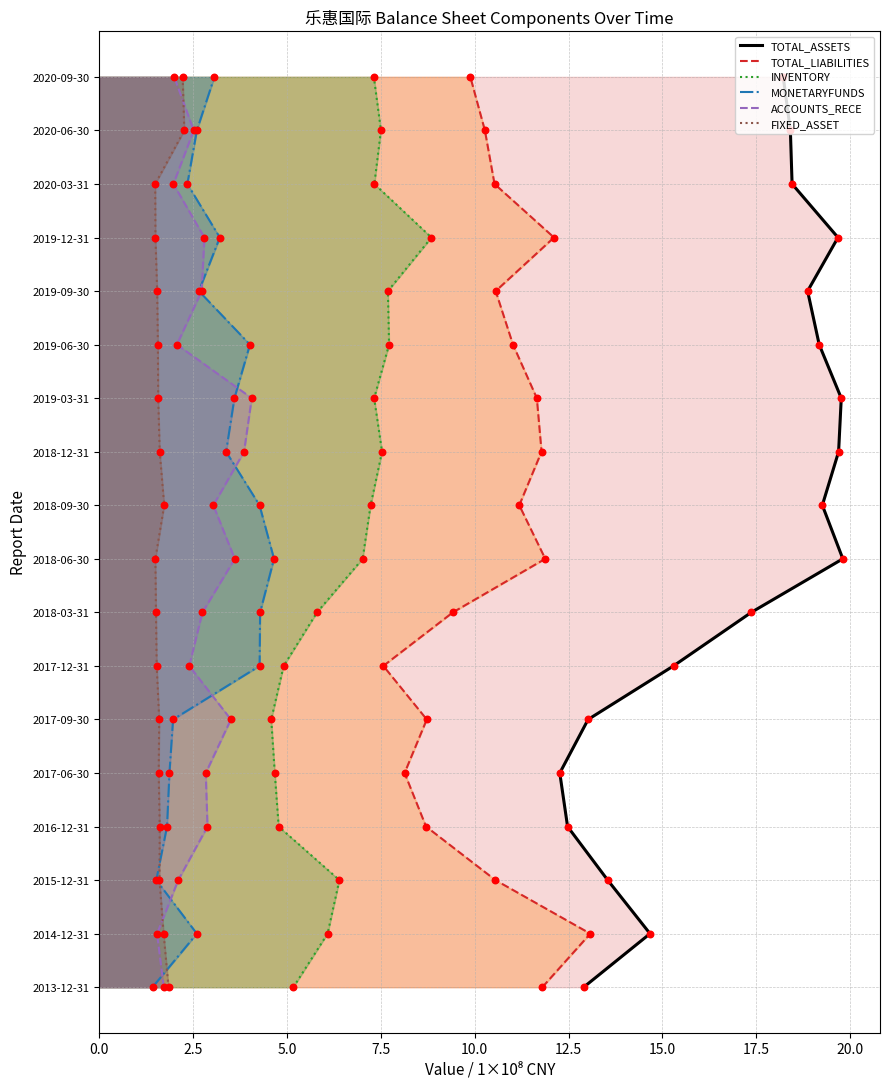

What are all the series names shown in the legend?

TOTAL_ASSETS, TOTAL_LIABILITIES, INVENTORY, MONETARYFUNDS, ACCOUNTS_RECE, FIXED_ASSET